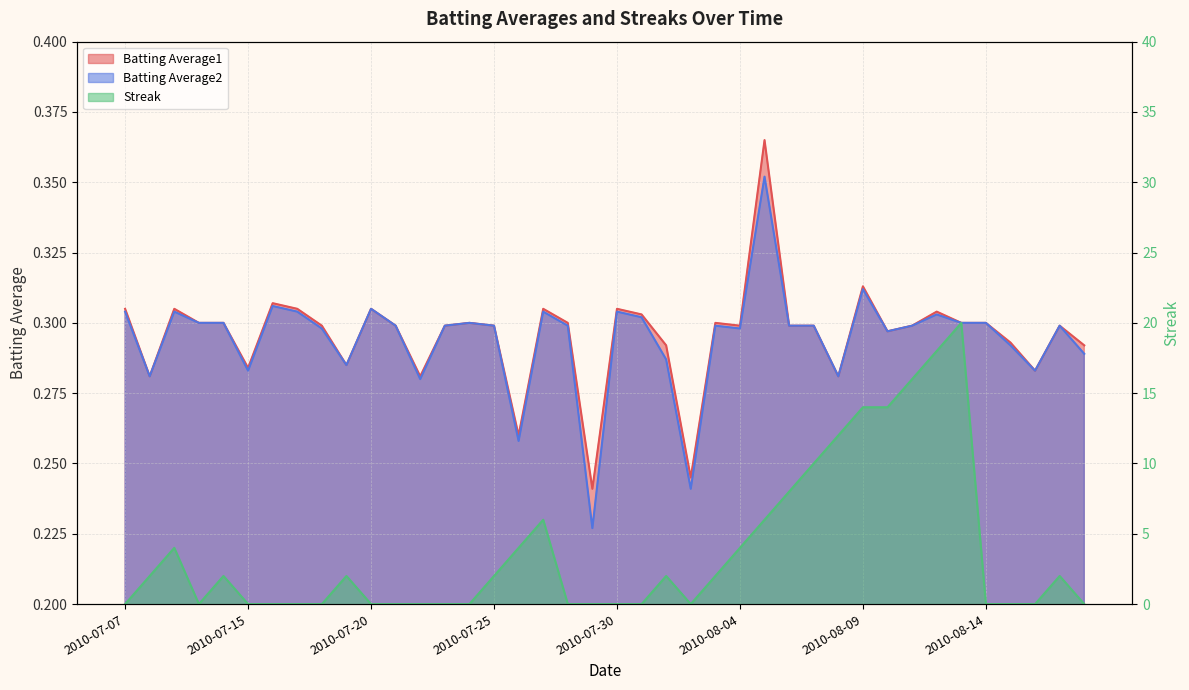

Which series has the largest range (max minus min)?

Streak